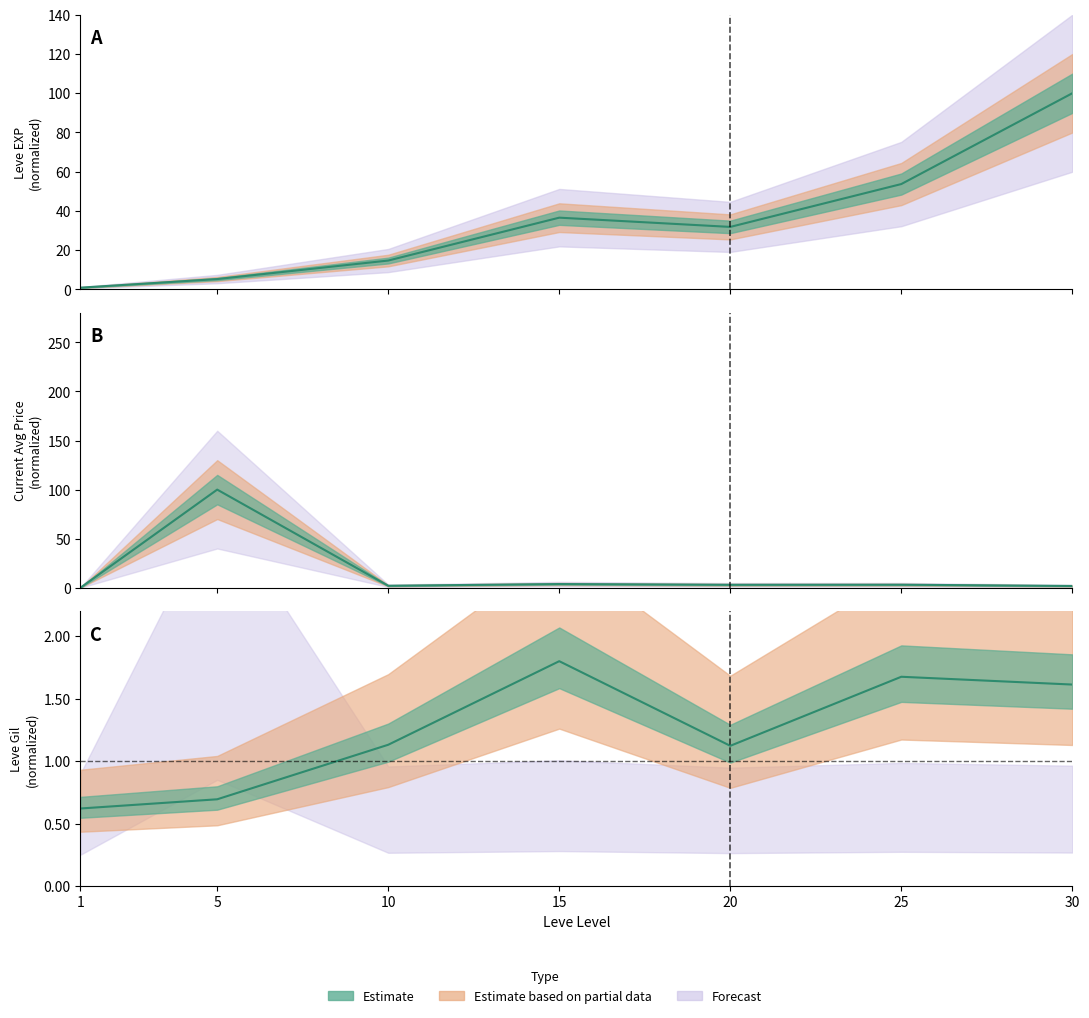

At which category is the sum across all series the highest?

5